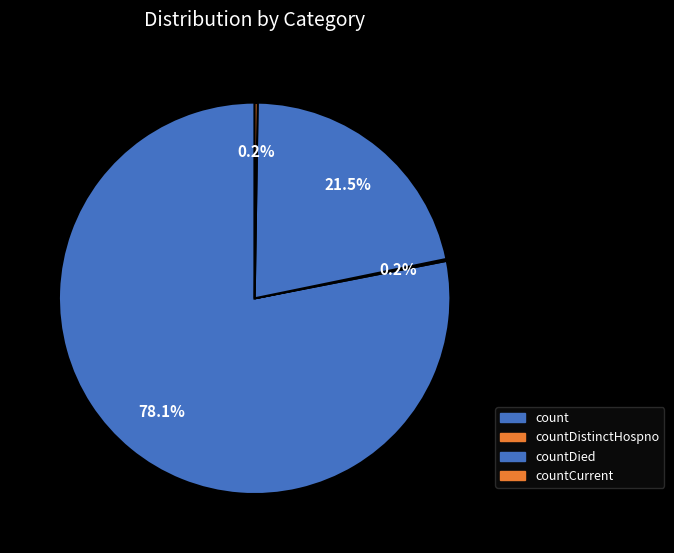

To the nearest percent, what is the difference between the largest and smallest slice percentages?

78%